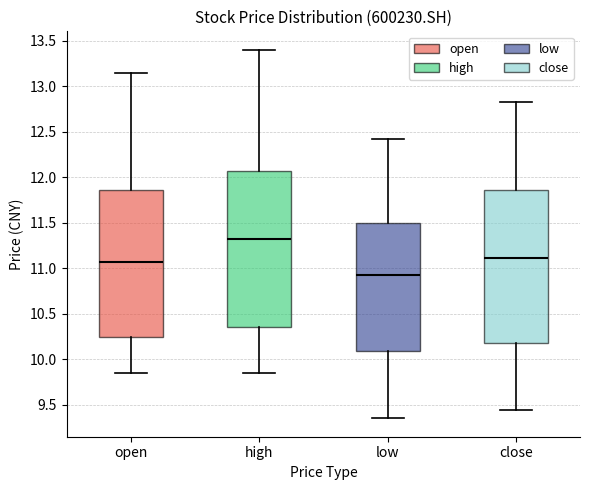

Where is the lower edge of the box for open on the y-axis? The values are not printed on the chart, so give them approximately, as read against the axis.

10.25